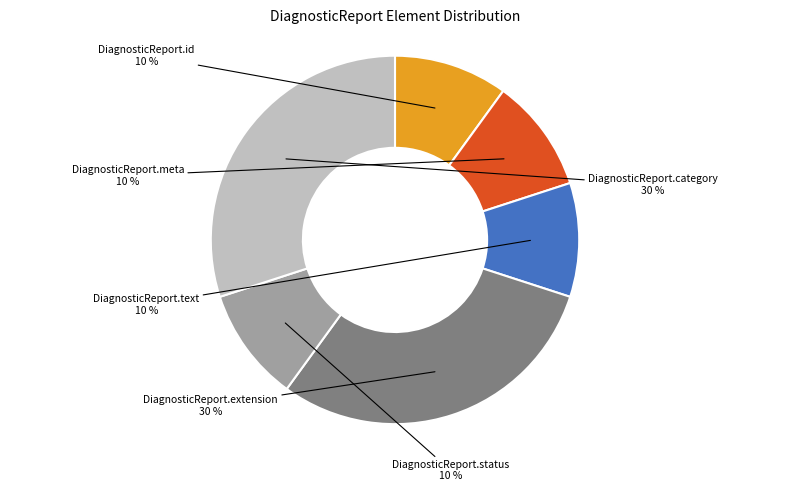

To the nearest percent, what is the difference between the largest and smallest slice percentages?

20%